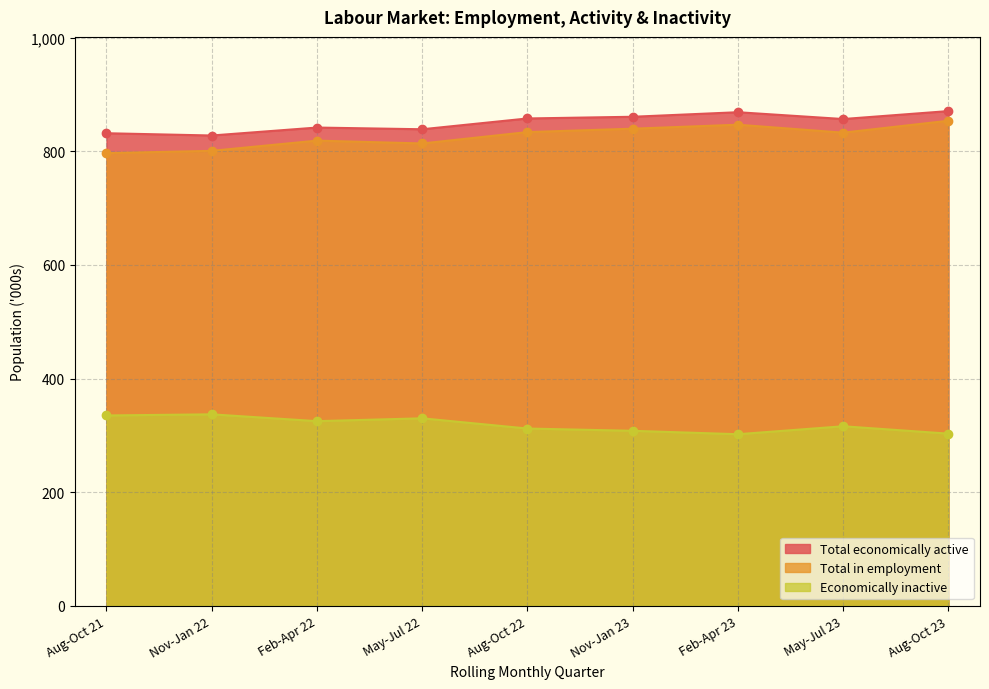

At which category does Total economically active reach its first local valley?

Nov-Jan 22